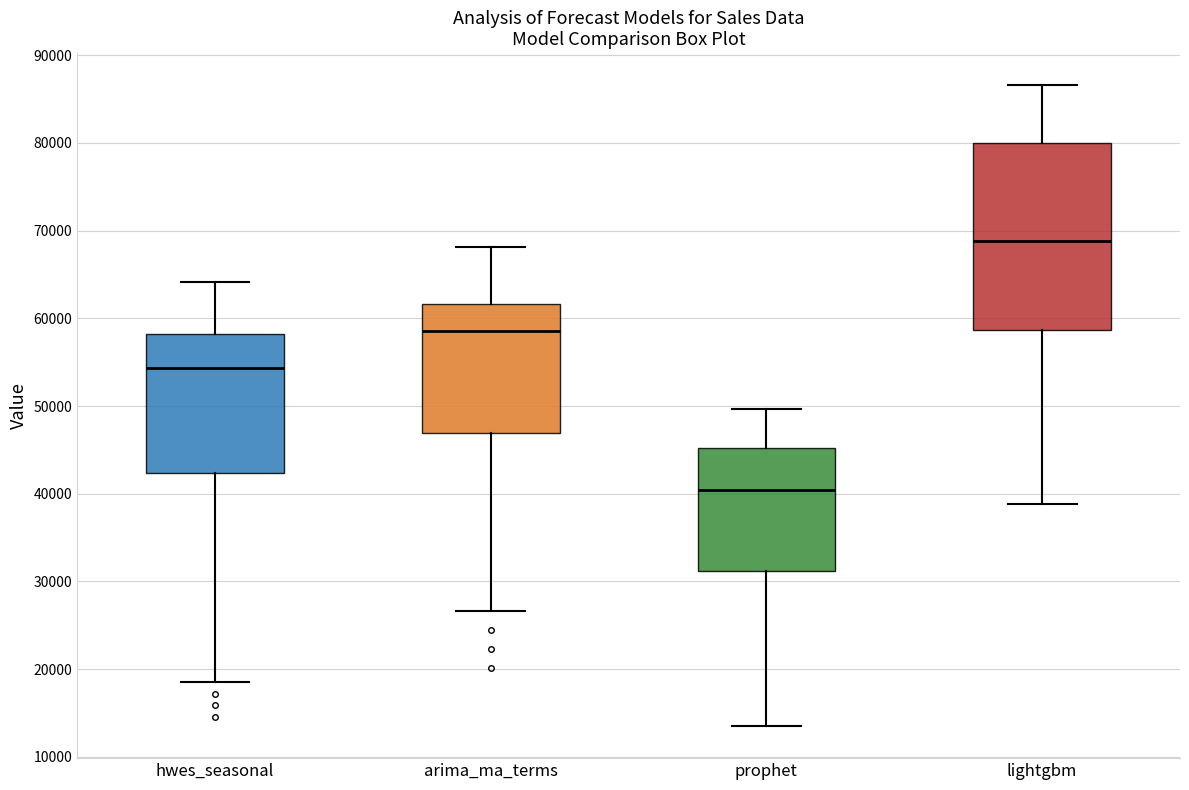

Which box is the tallest, from its lower edge to its upper edge?

lightgbm